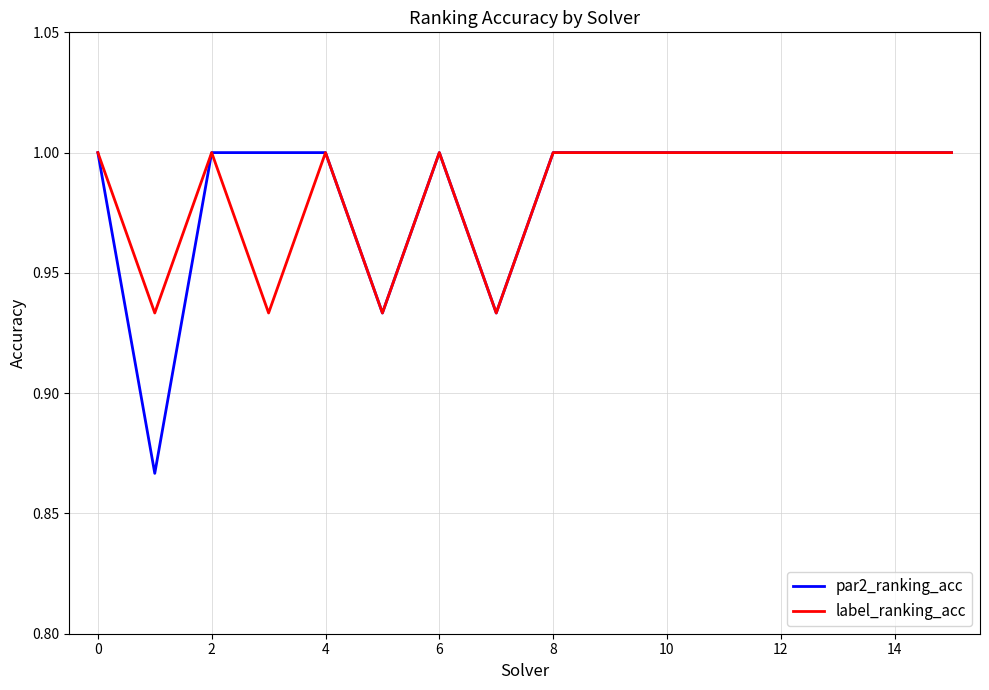

What is the maximum value shown in the chart?

1.0